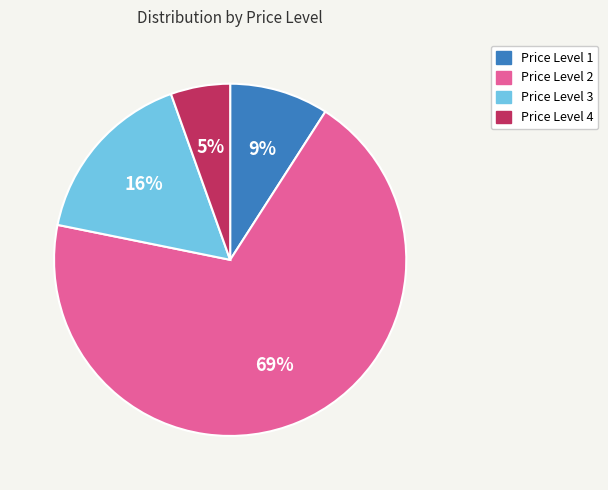

Is there any slice that represents more than half of the pie?

Yes